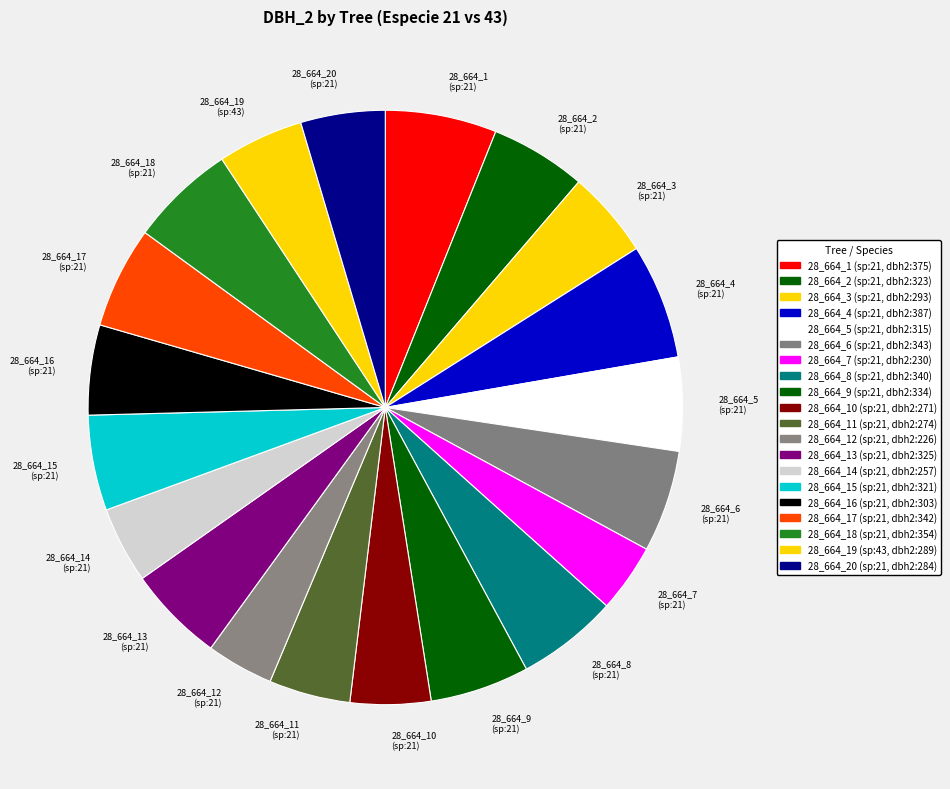

Does any single category account for the majority?

No